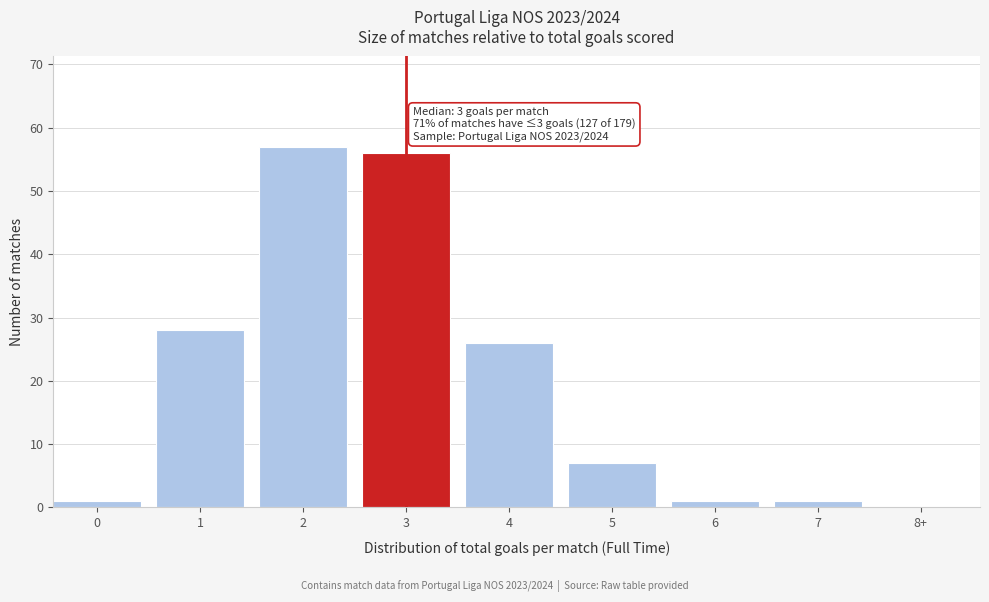

Reading left to right, transcribe all the data shown in this chart.

0=1	1=28	2=57	3=56	4=26	5=7	6=1	7=1	8+=0